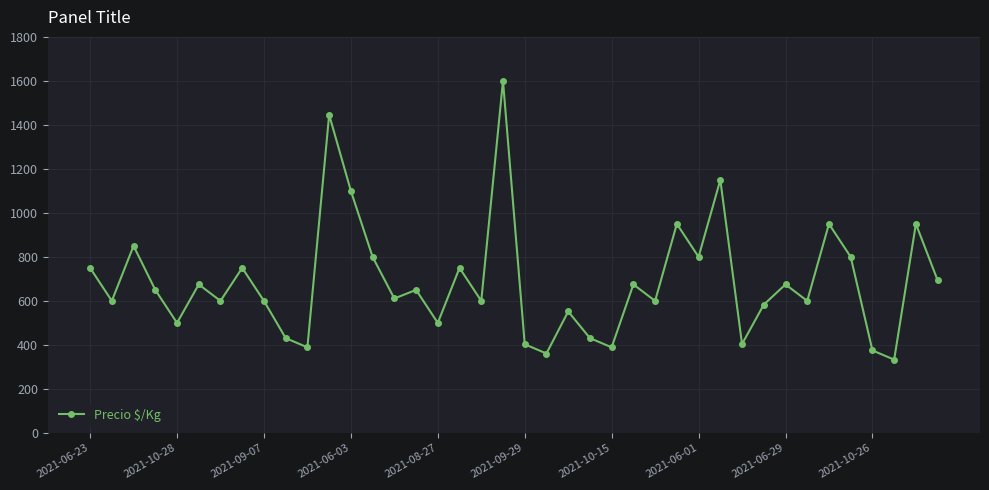

How many lines are shown in the chart?

1